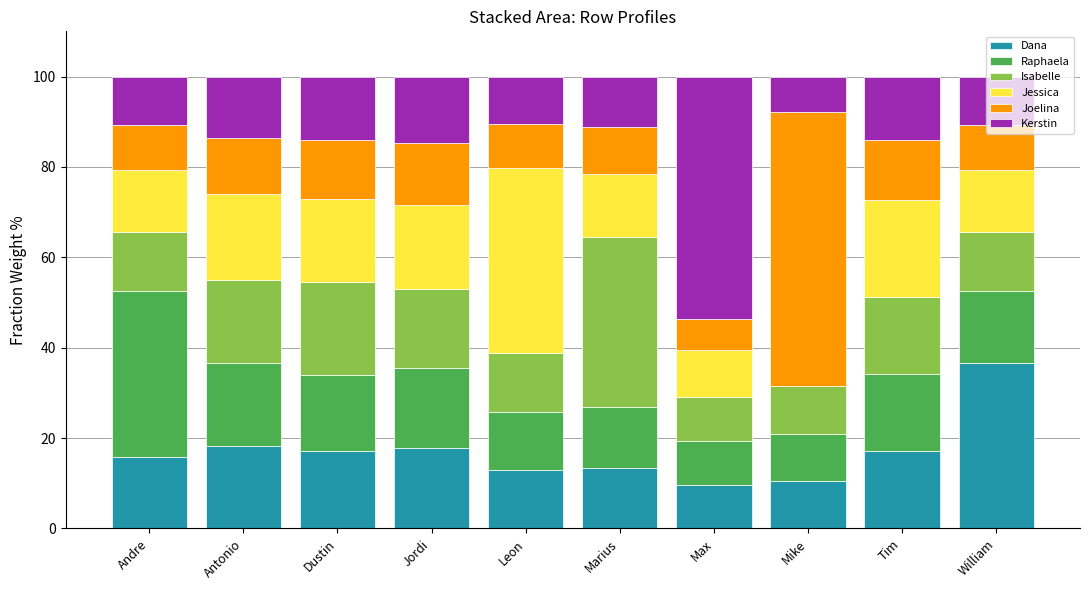

True or false: Dana has a value of 8.8 at Jordi.

False